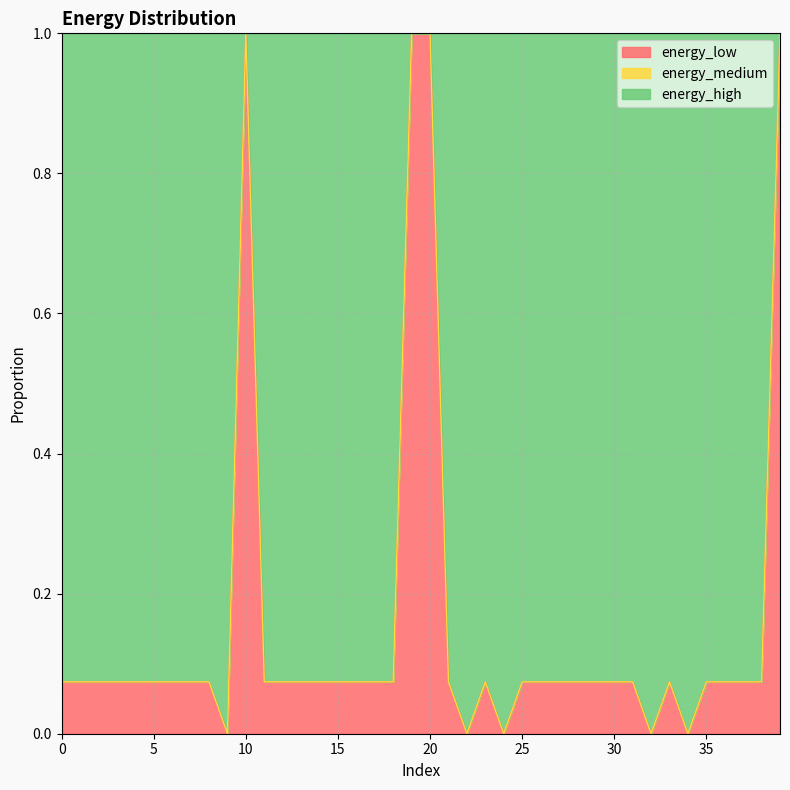

What is the total value across all series at 30?

1.0